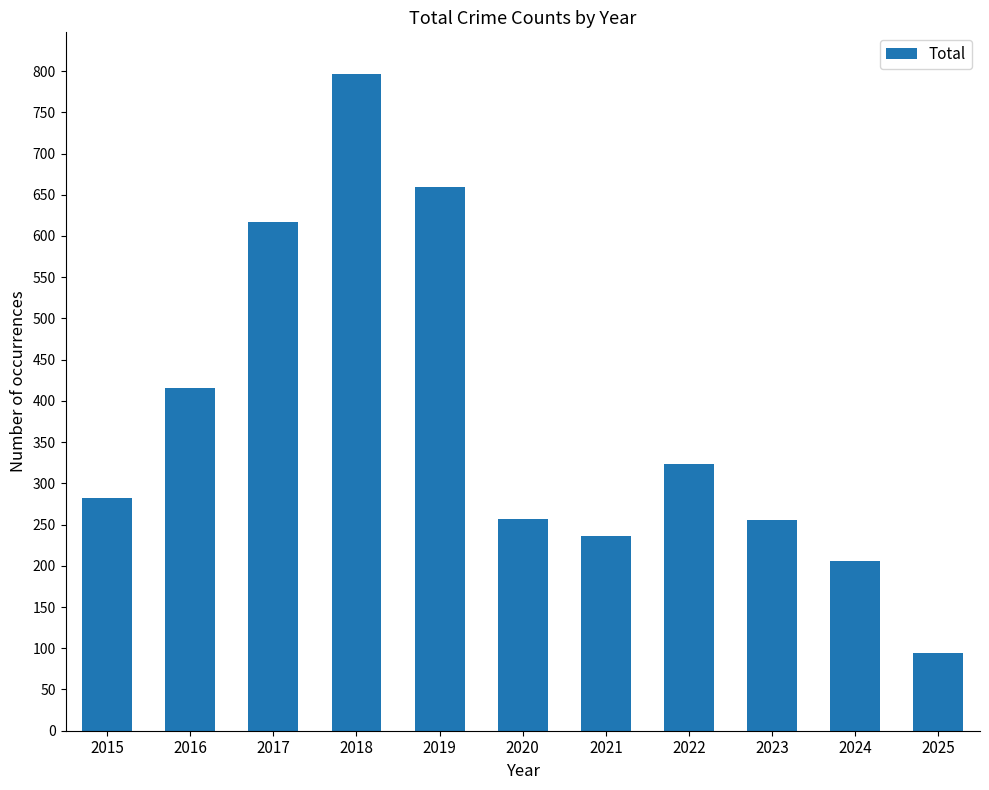

Which category has the lowest value across all series?

2025